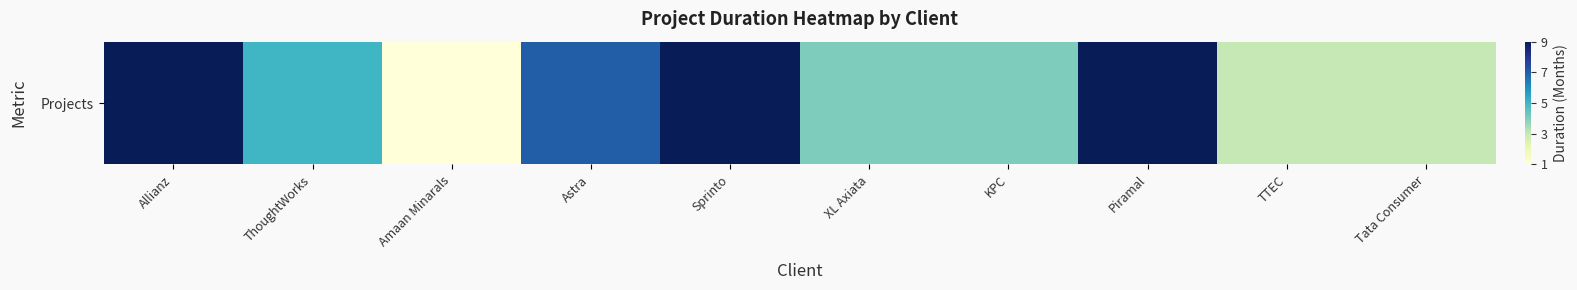

Which label corresponds to the largest value in the chart?

Allianz